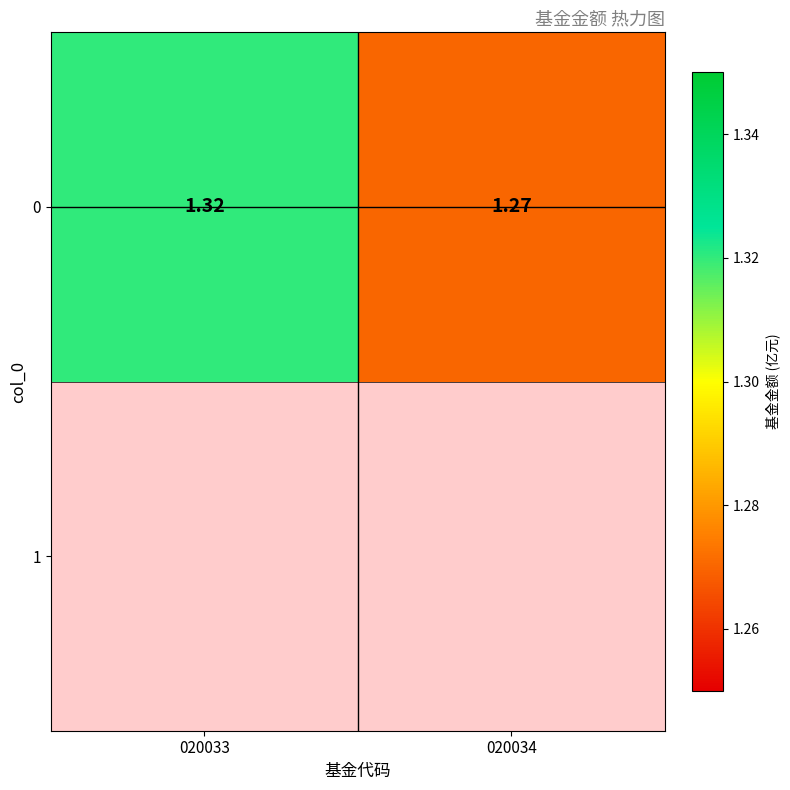

Count the values in the range 1 to 2.

2